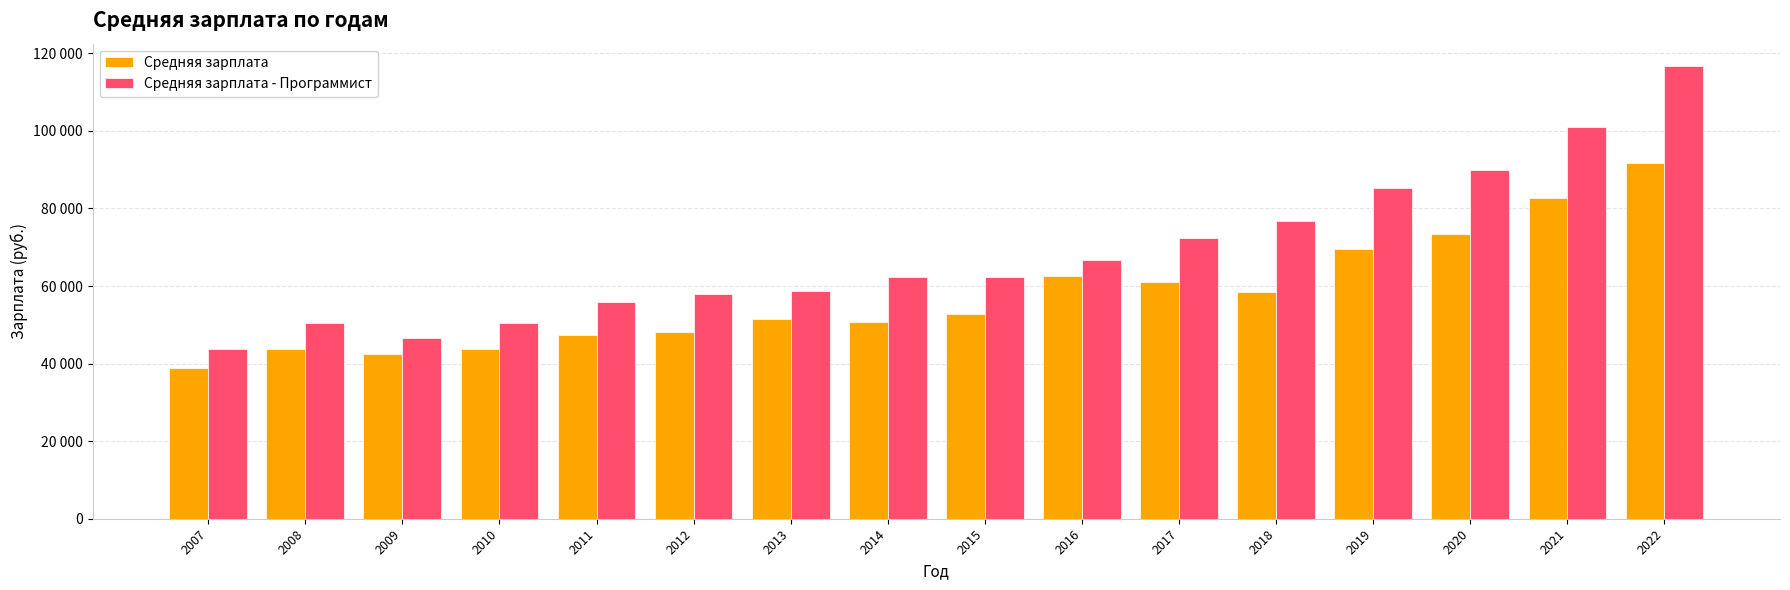

What is the value of the Средняя зарплата - Программист bar at the 3rd from the left?

46699